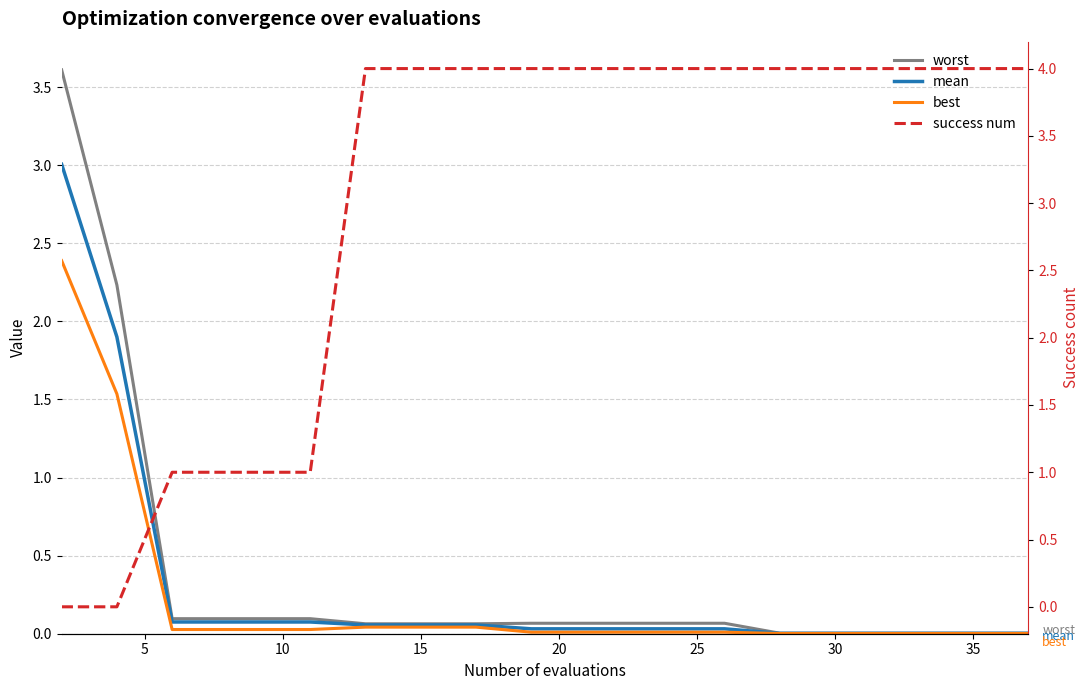

Rank the series by their maximum value, from lowest to highest.

best, mean, worst, success num